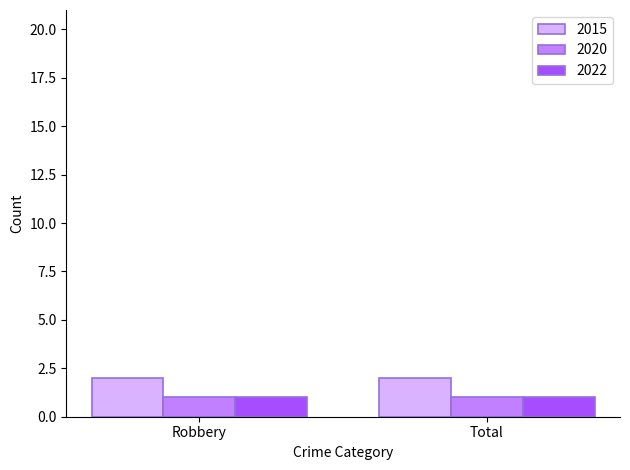

What is the total value across all series at Total?

4